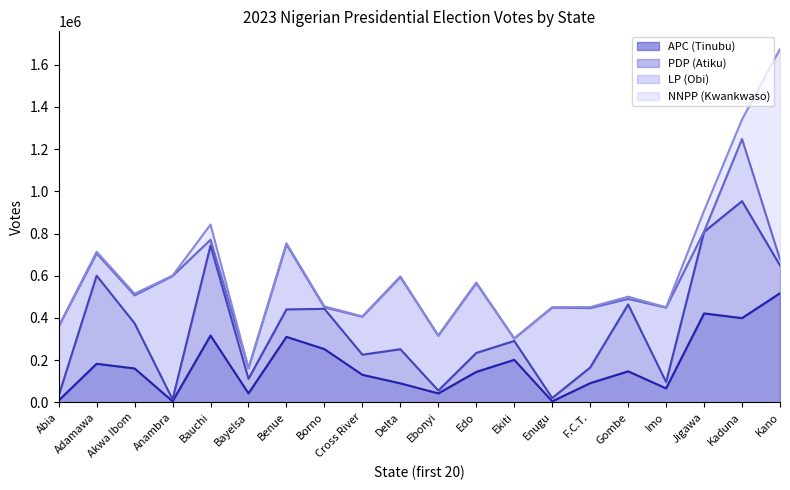

How many lines are shown in the chart?

4